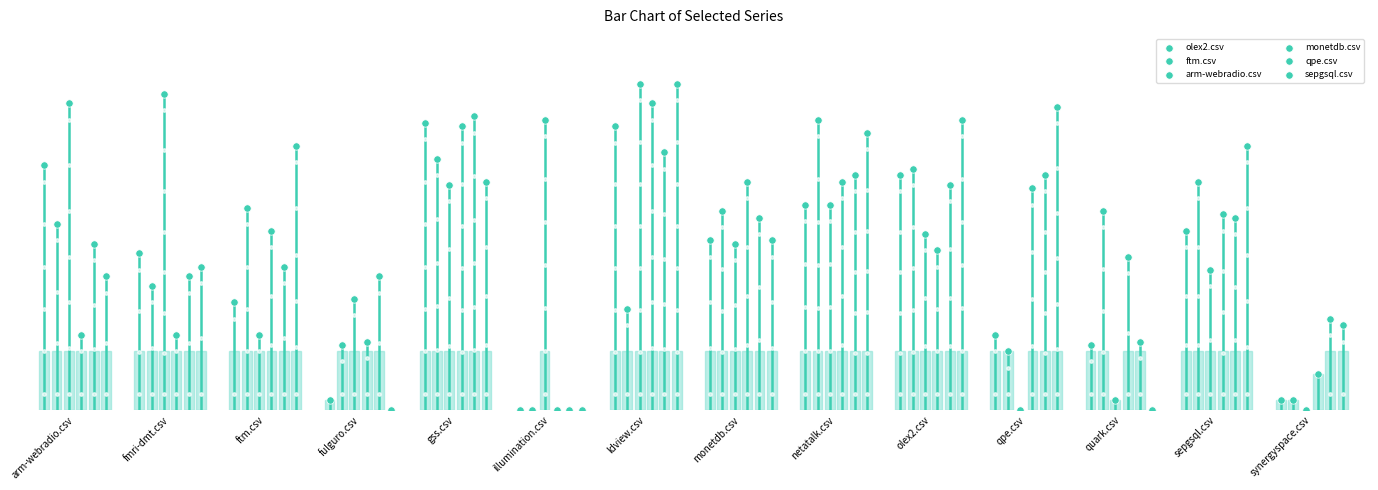

Is the value of qpe.csv at qpe.csv greater than the value of olex2.csv at ftm.csv?

Yes